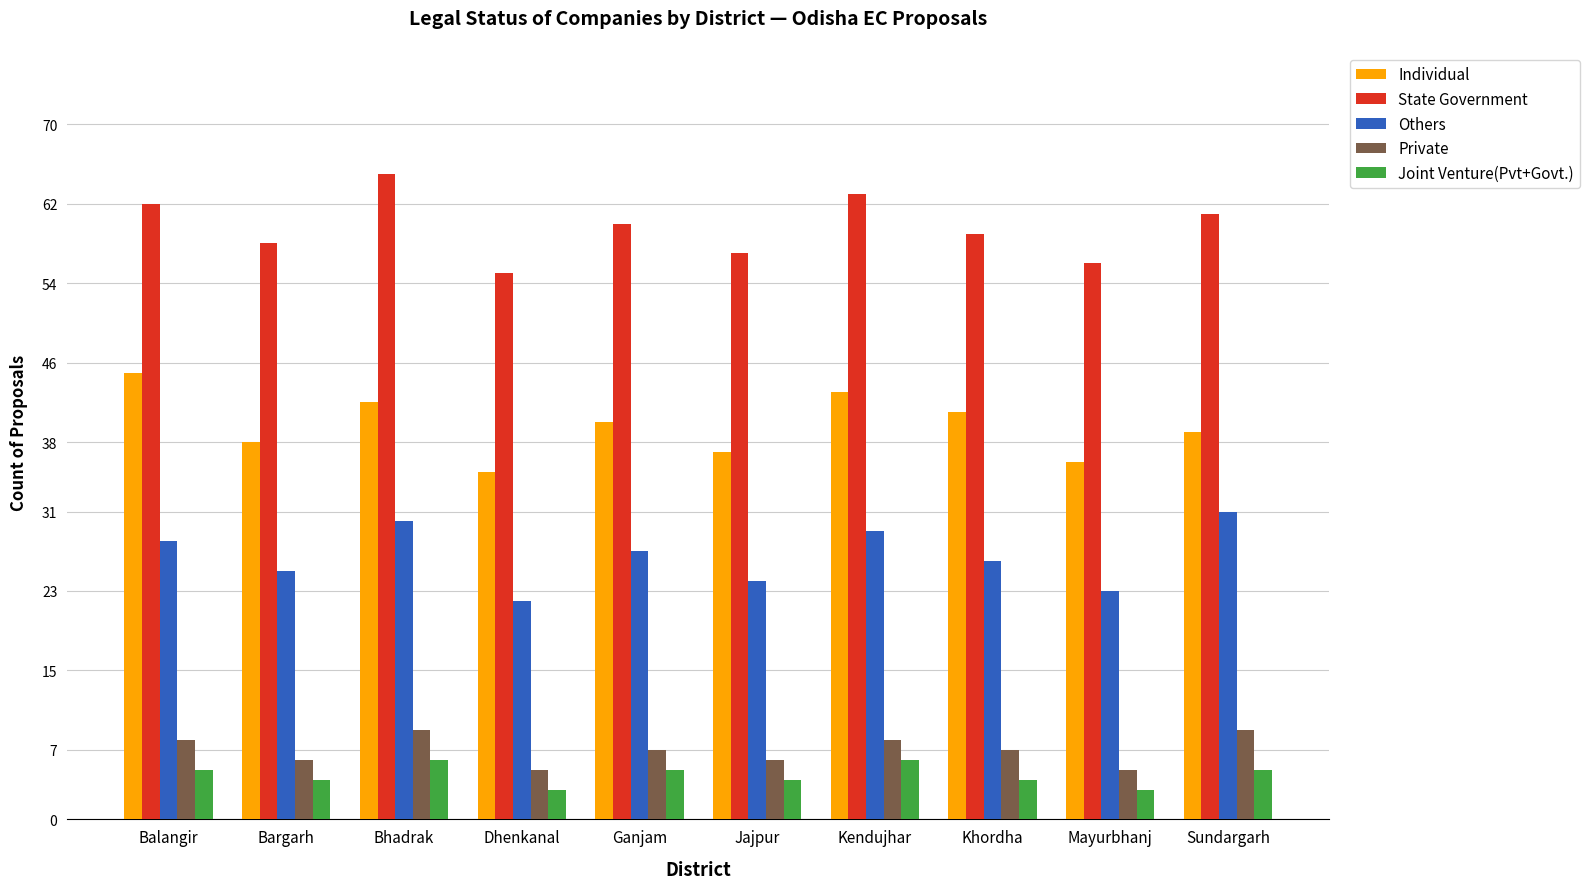

The value of State Government at Mayurbhanj is 56. True or false?

True